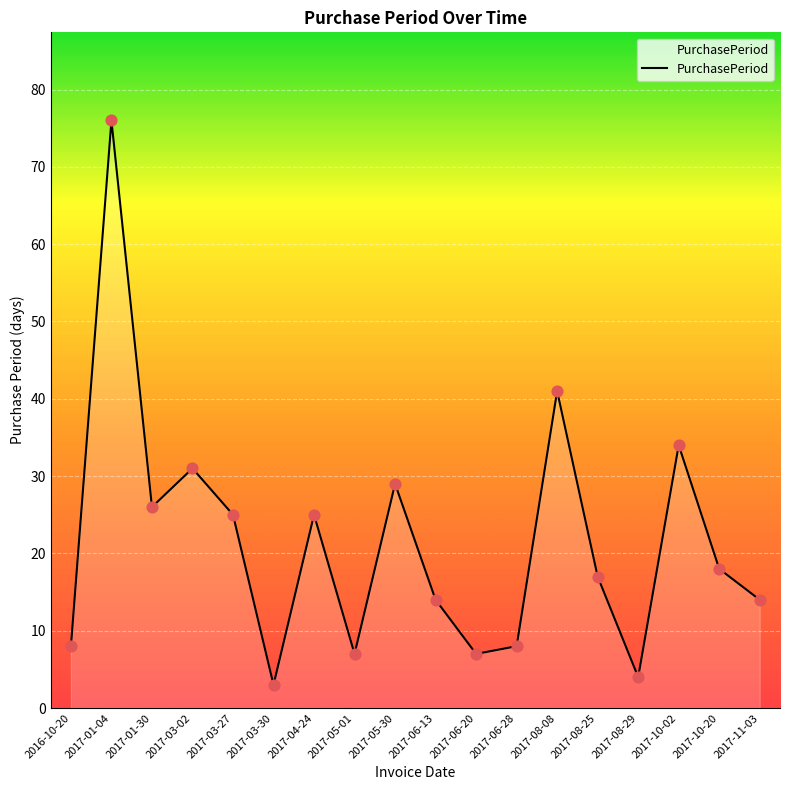

Which has a higher value, 2017-05-01 or 2016-10-20?

2016-10-20